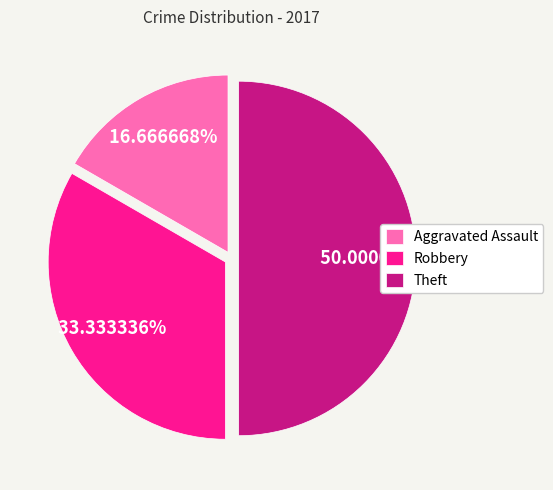

The Theft slice represents 35% of the pie. True or false?

False